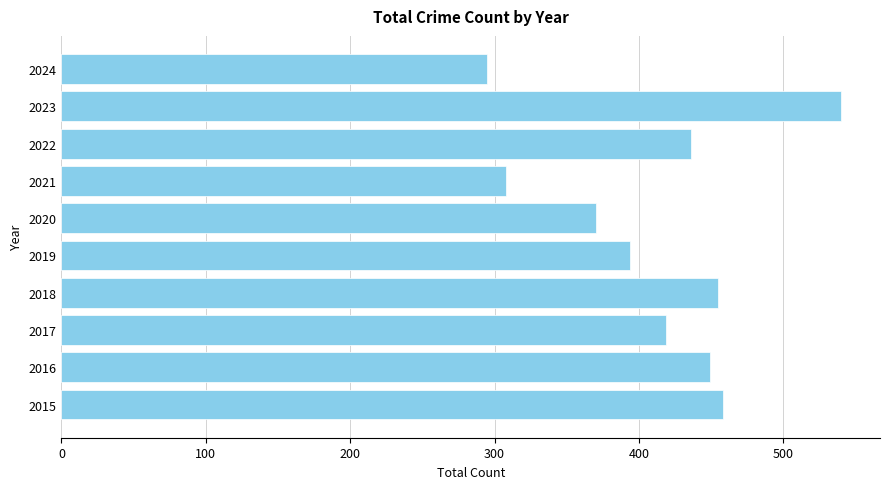

The chart shows a value of 506 at 2021. True or false?

False